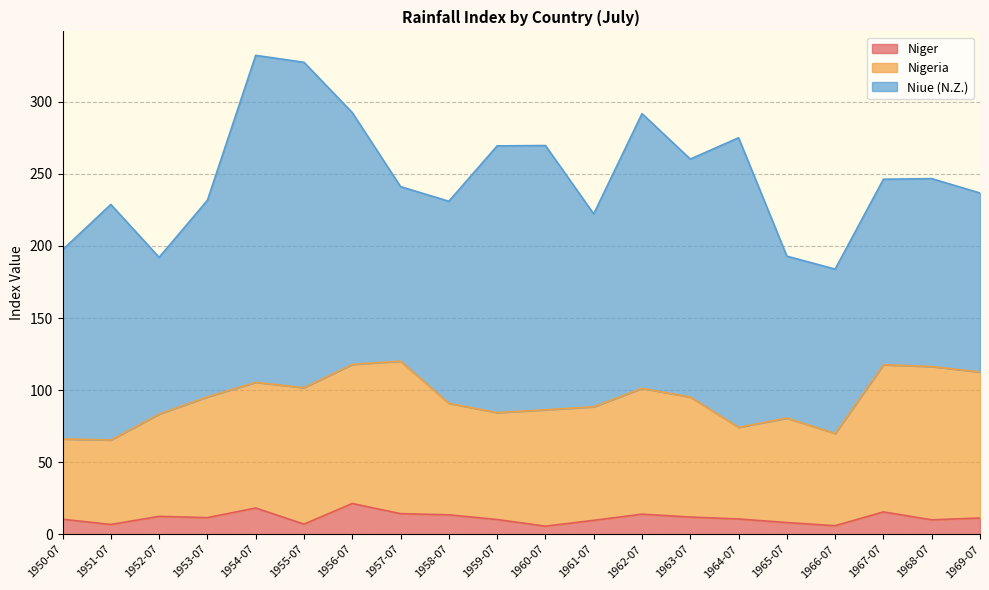

True or false: Niger has a value of 14.3 at 1957-07.

True